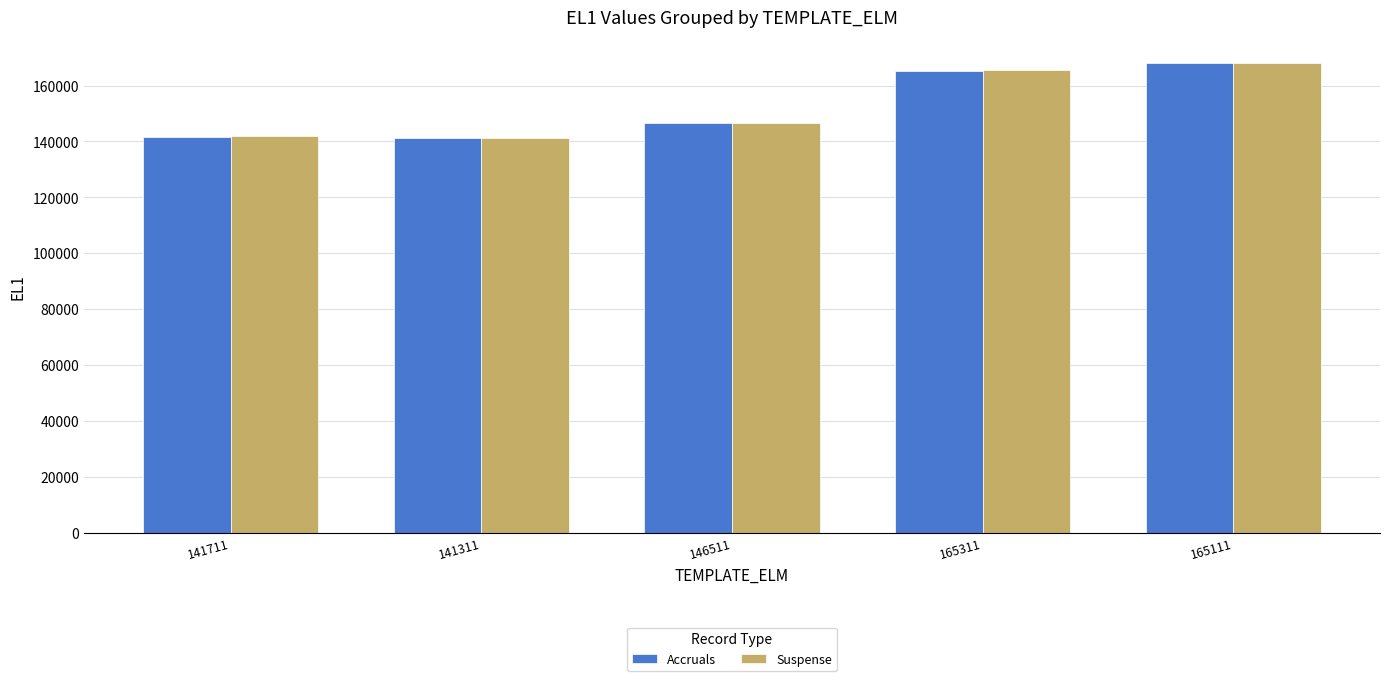

What is the maximum value shown in the chart?

167914